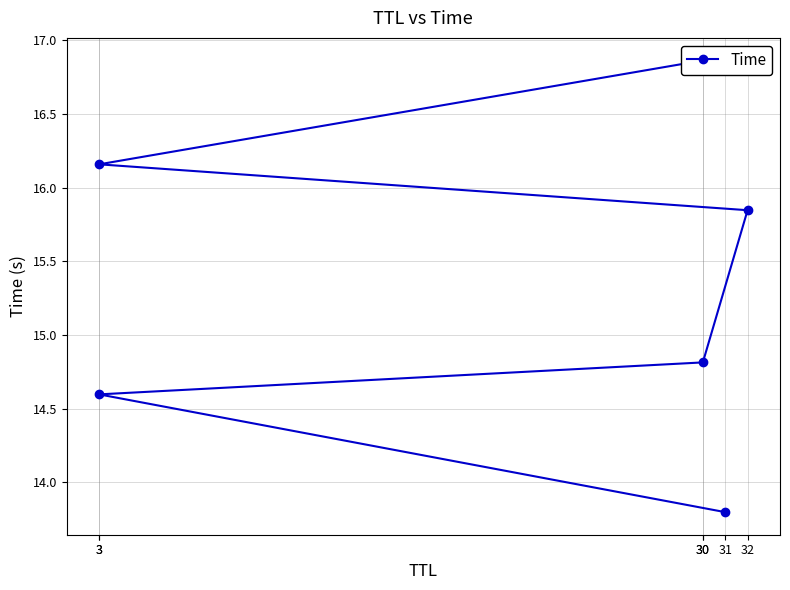

What is the label of the 5th point from the left?

3